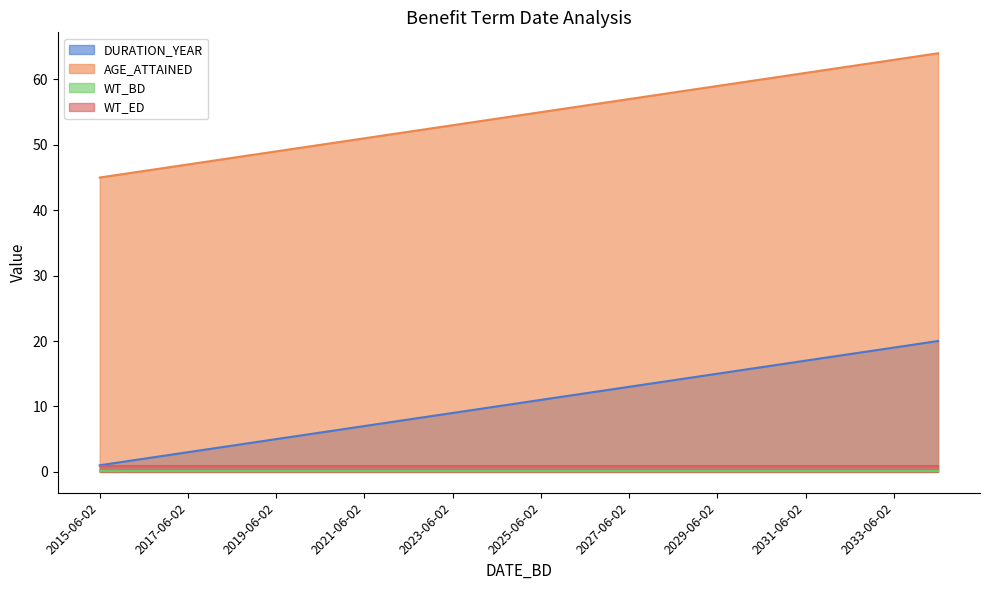

What is the difference between the highest and lowest values at 2021-06-02?

50.8